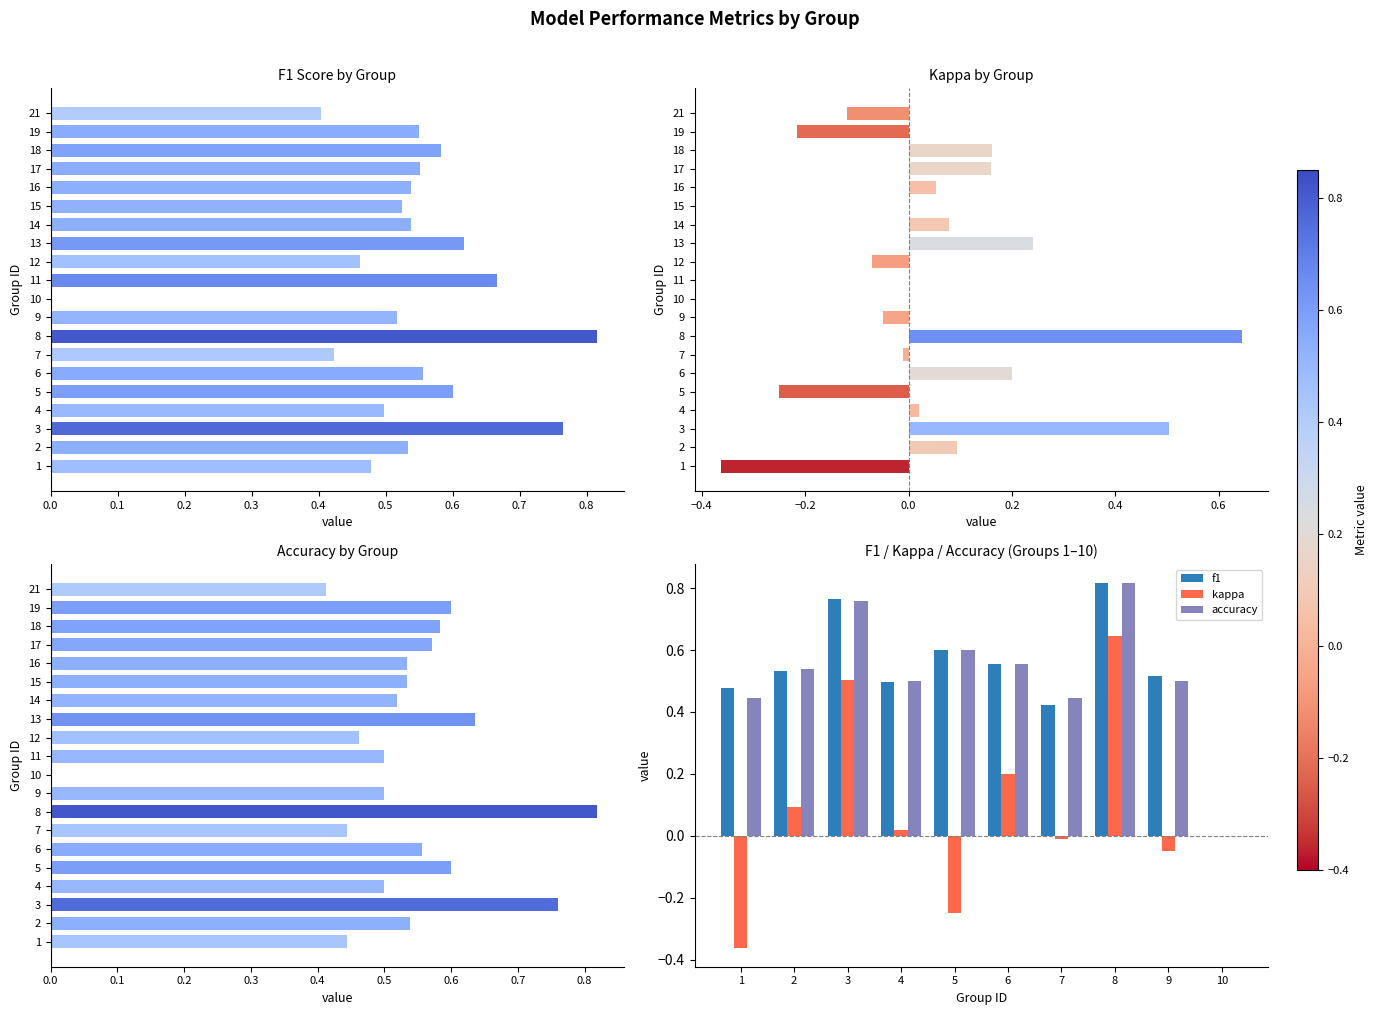

Where is kappa nearest to the value 0?

10